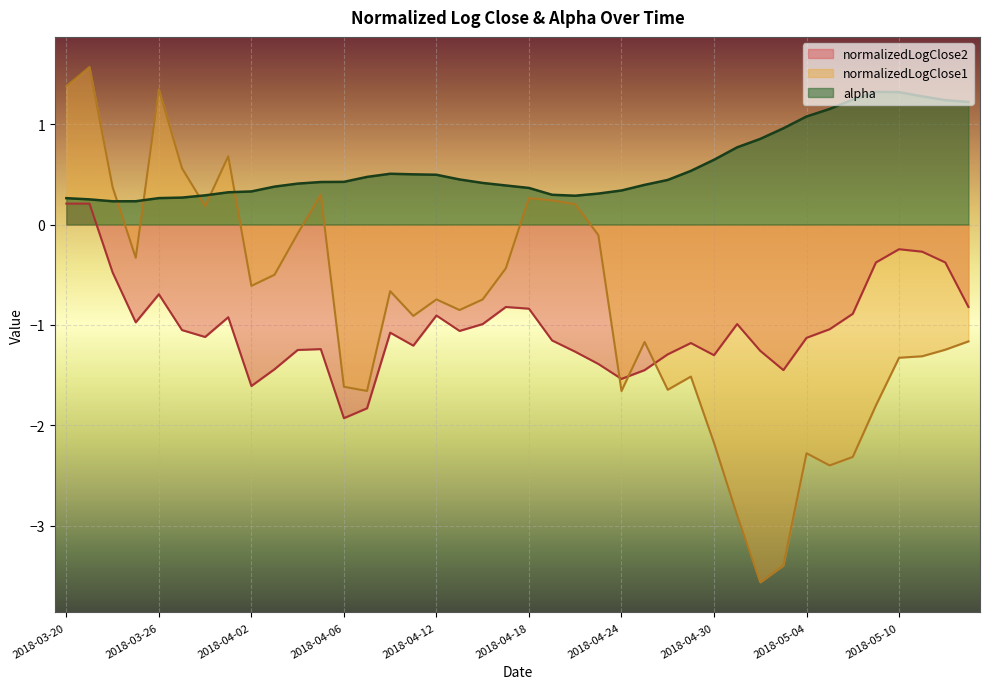

How many negative values does the normalizedLogClose1 series have?

29